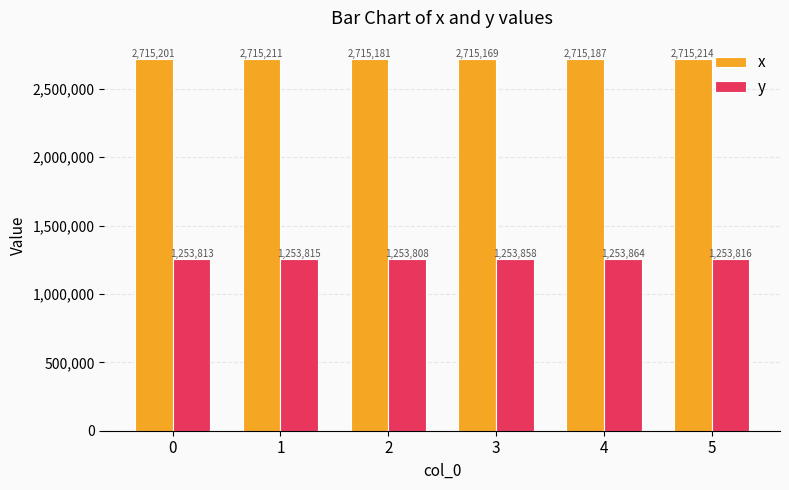

What is the difference between the highest and lowest values at 1?

1461395.3